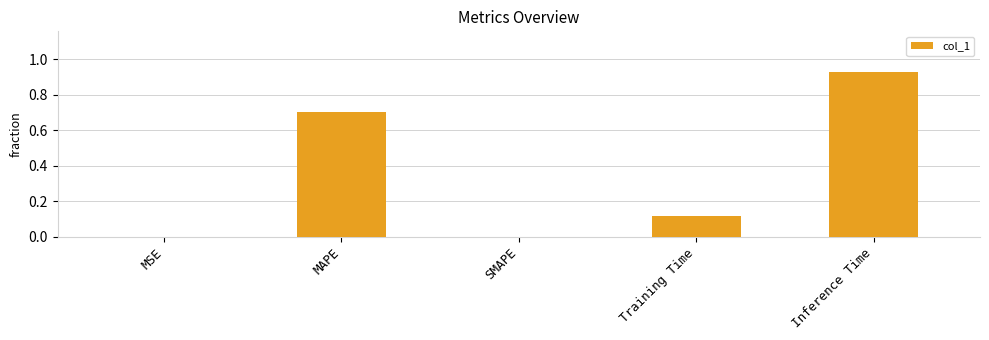

Count the number of data series in this chart.

1